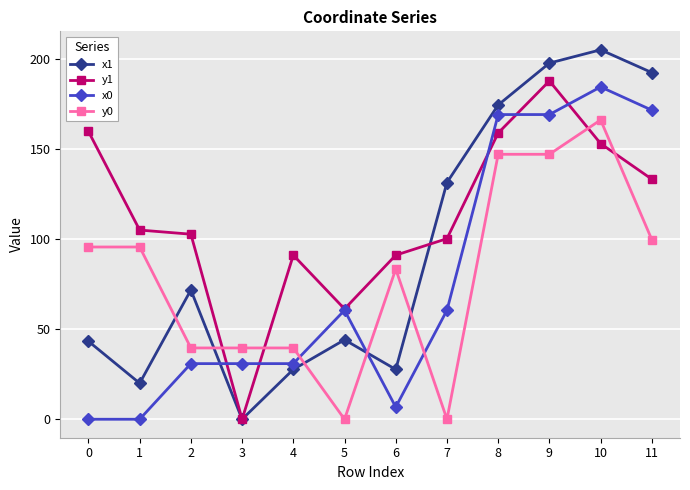

Which category has the lowest value in the y1 series?

3